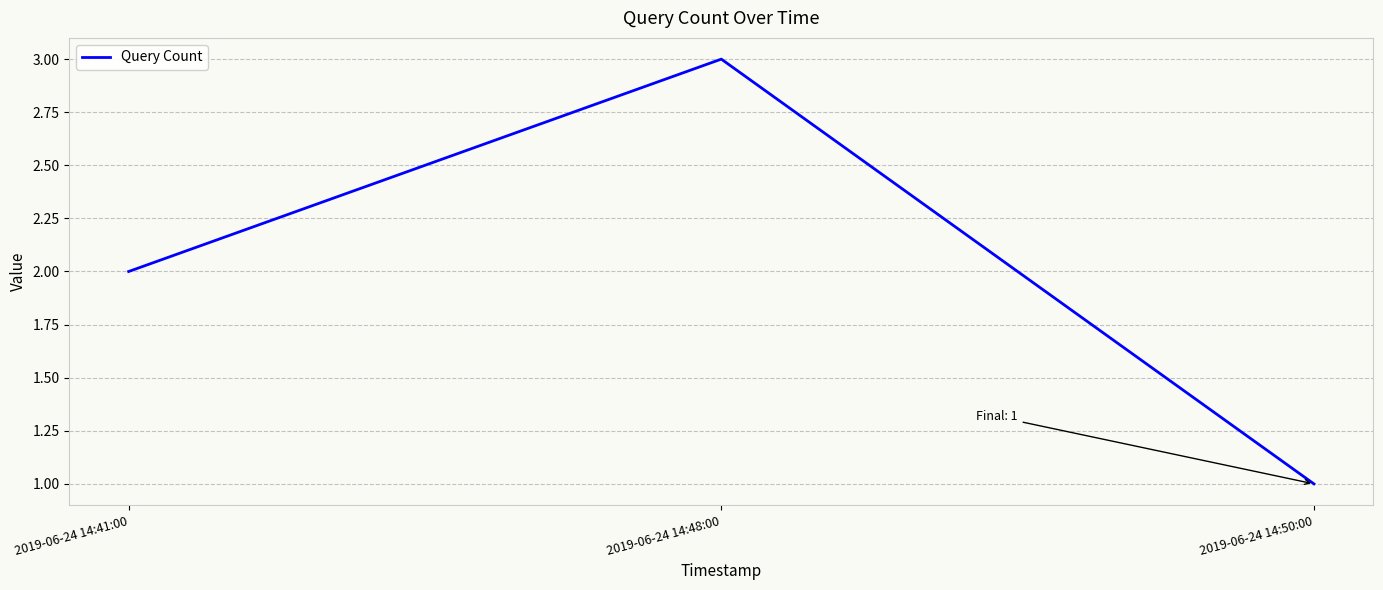

What is the sum of the values at 2019-06-24 14:41:00 and 2019-06-24 14:50:00?

3